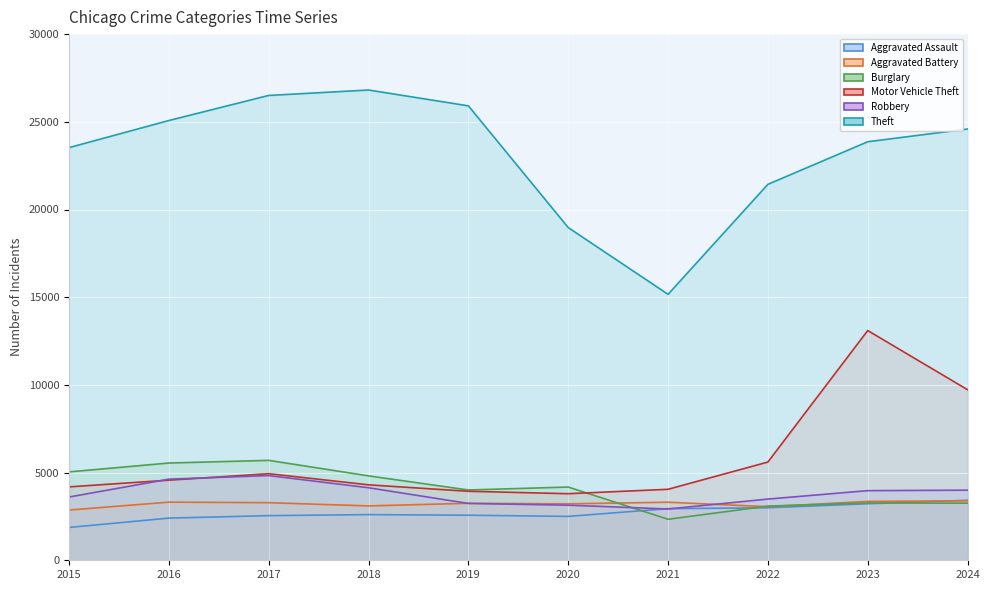

True or false: Aggravated Assault has a value of 2569 at 2019.

True